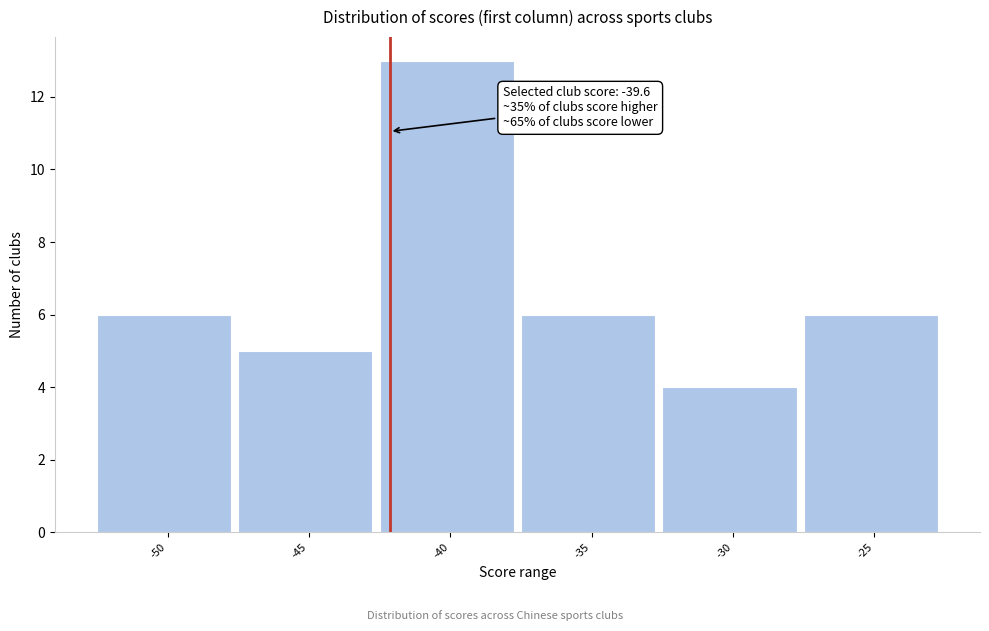

Reading left to right, transcribe all the data shown in this chart.

6	5	13	6	4	6